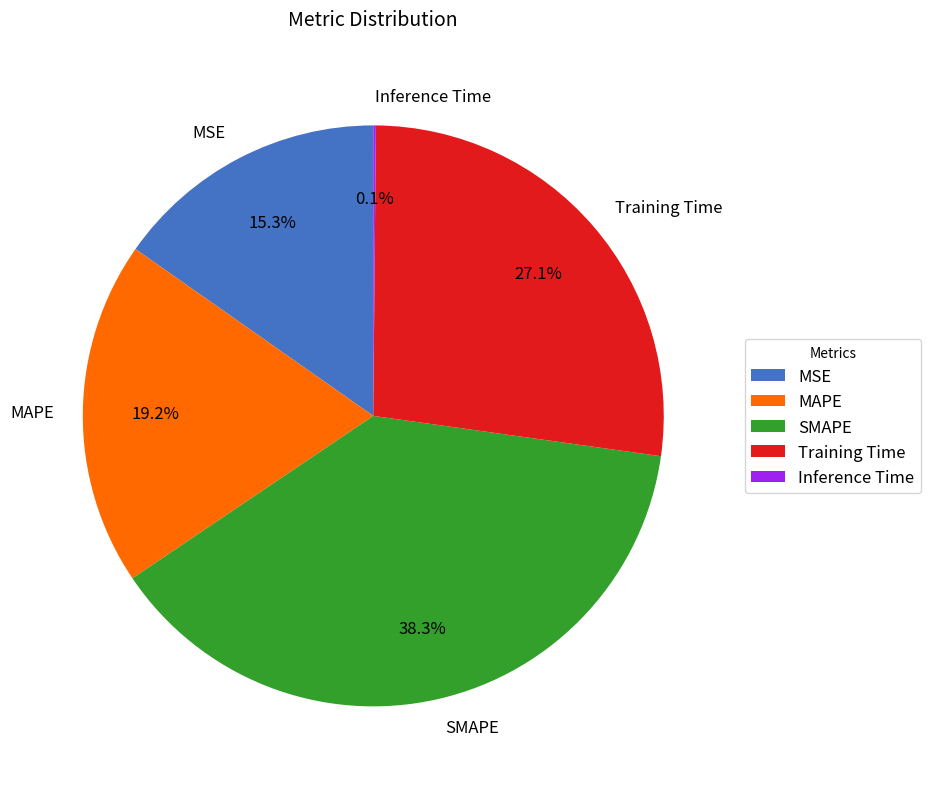

Approximately how many times larger is the value at Training Time compared to MAPE?

1.4